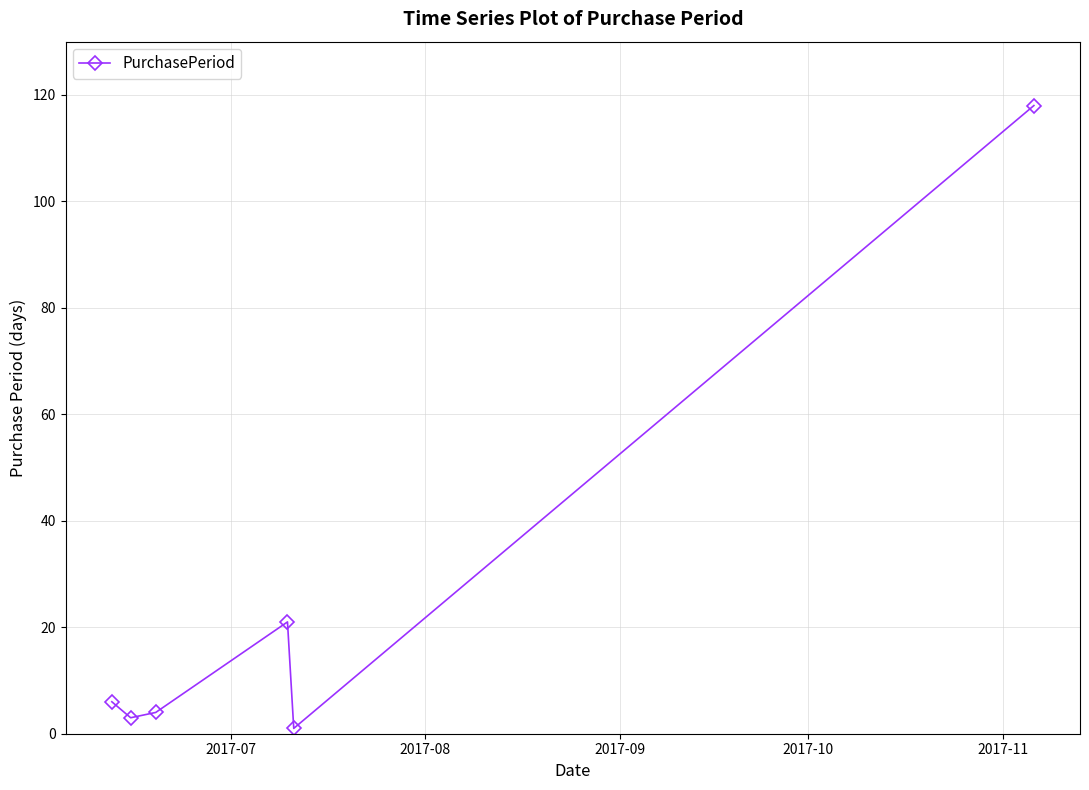

What is the greatest value displayed?

118